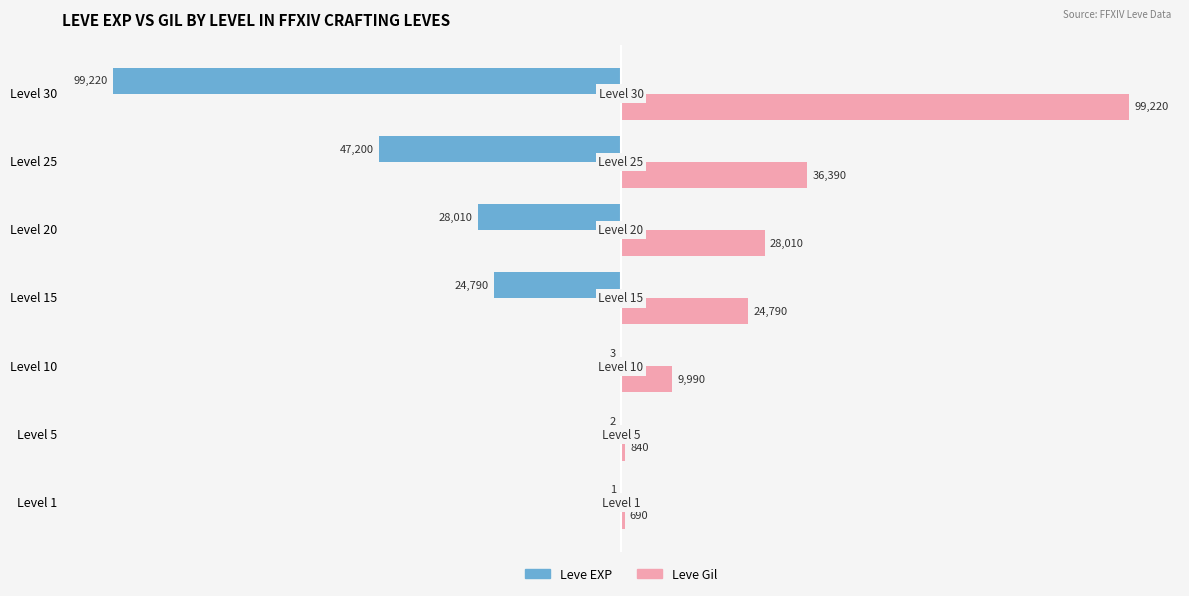

What is the greatest value displayed?

99220